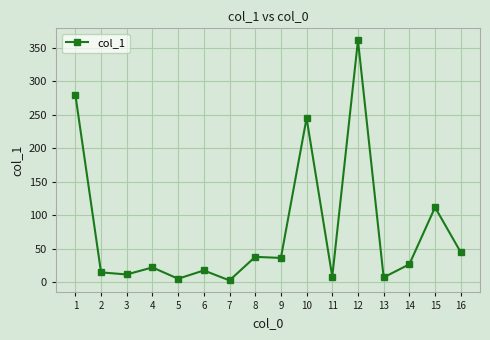

At which category does the data reach its first local peak?

4